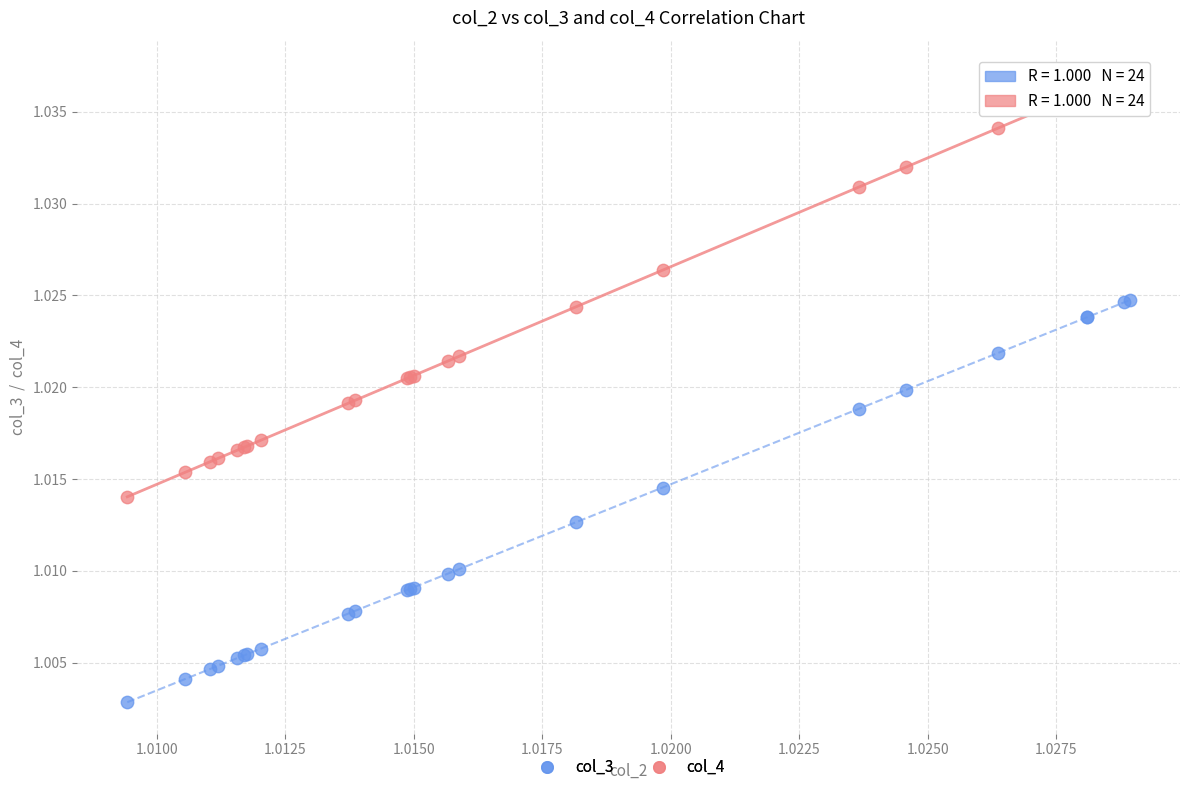

Which series has the largest Y range (max minus min)?

col_4